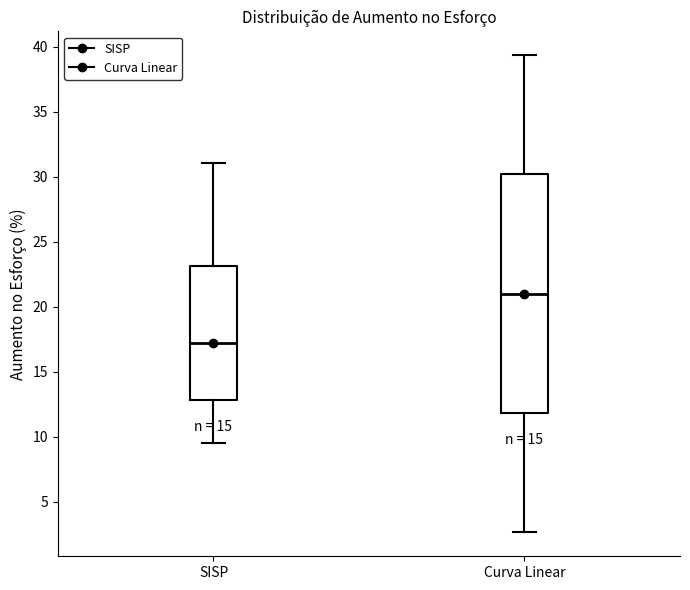

Which box's median line is the highest?

Curva Linear